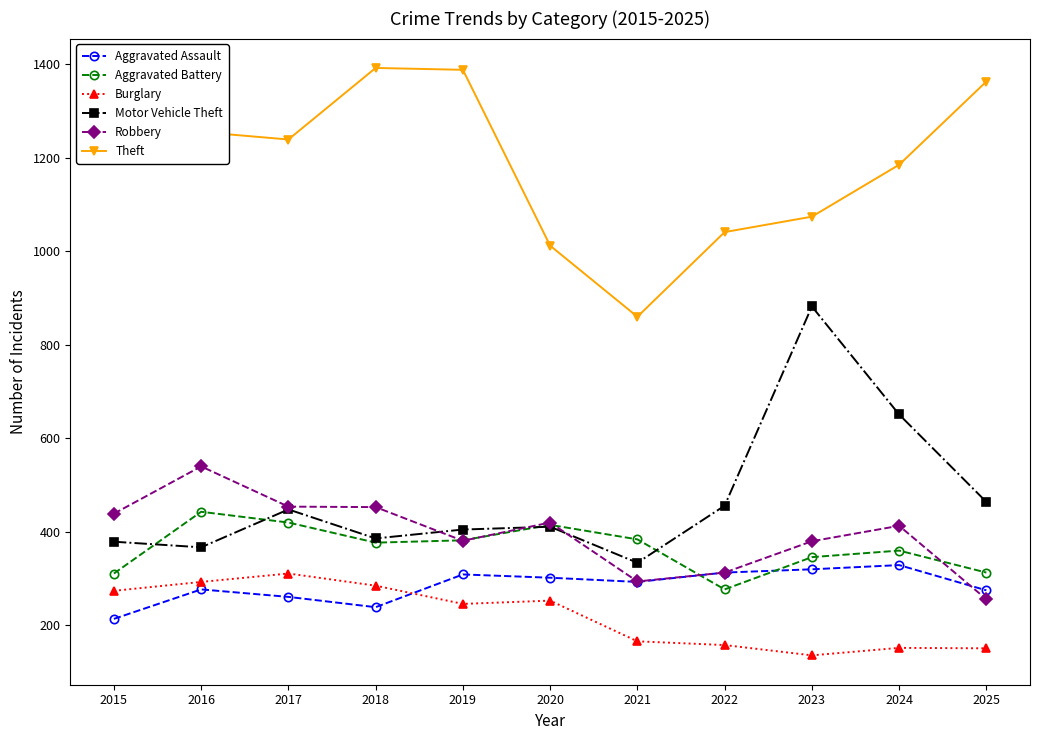

What is the total value across all series at 2015?

2879